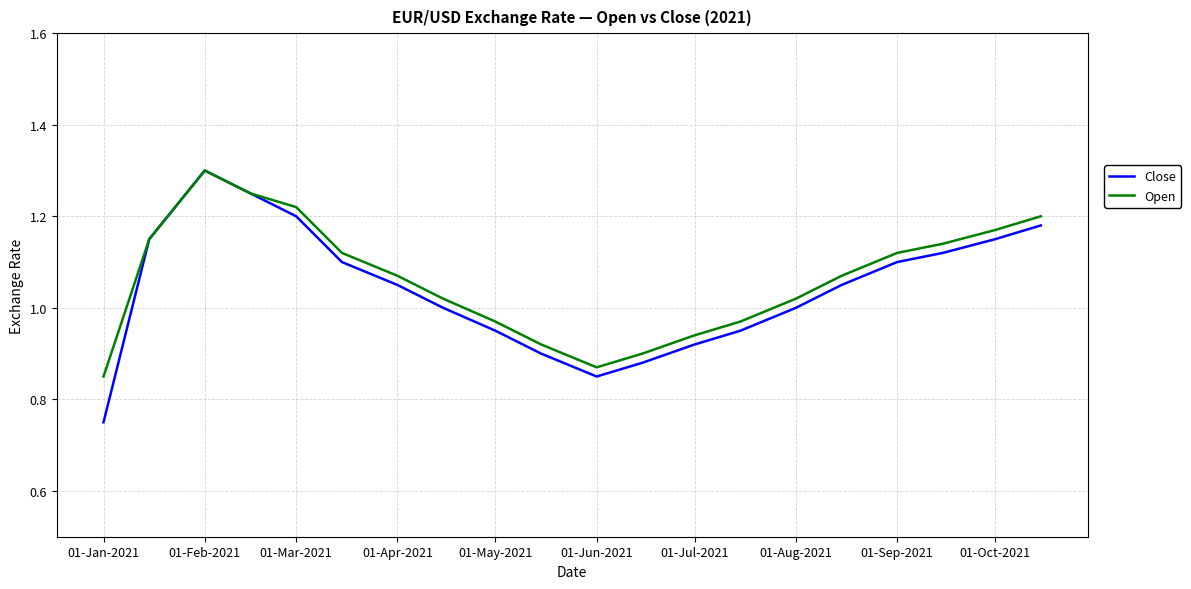

Which series has the largest range (max minus min)?

Close